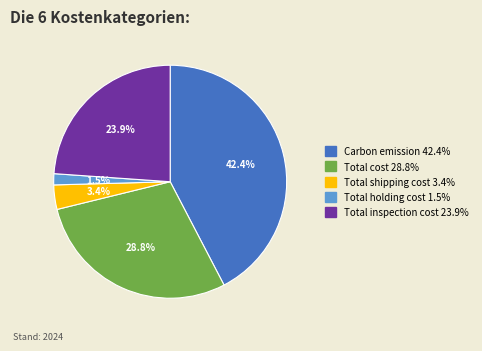

Is there a majority slice in this chart?

No